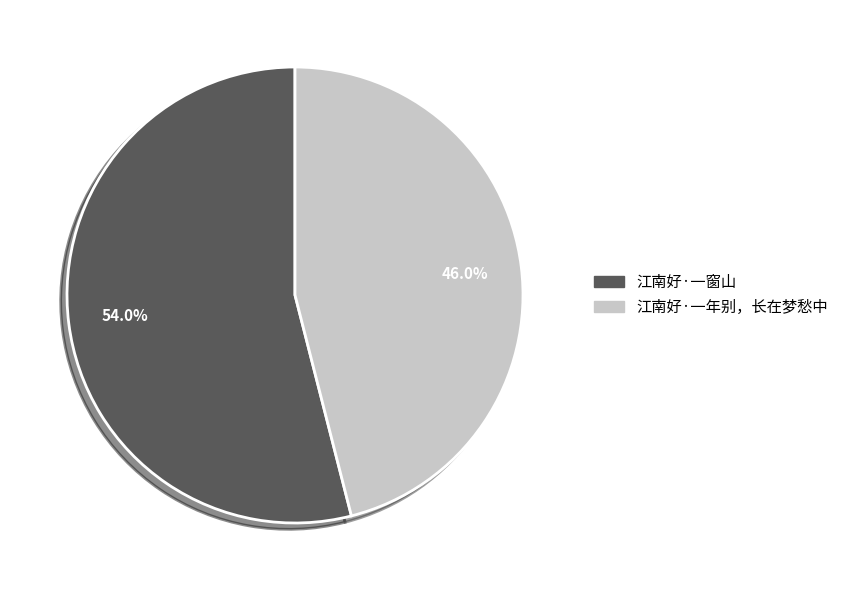

True or false: 江南好·一年别，长在梦愁中 accounts for 31% of the total.

False